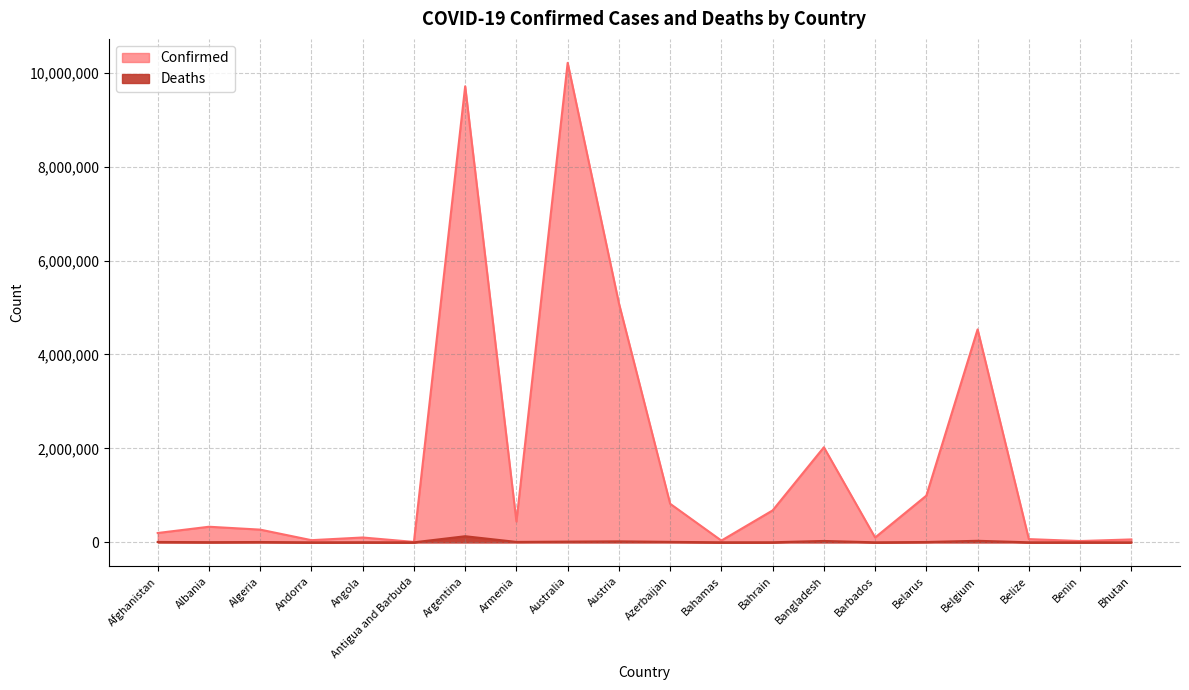

In Confirmed, how many points are lower than both neighbors (excluding endpoints)?

6